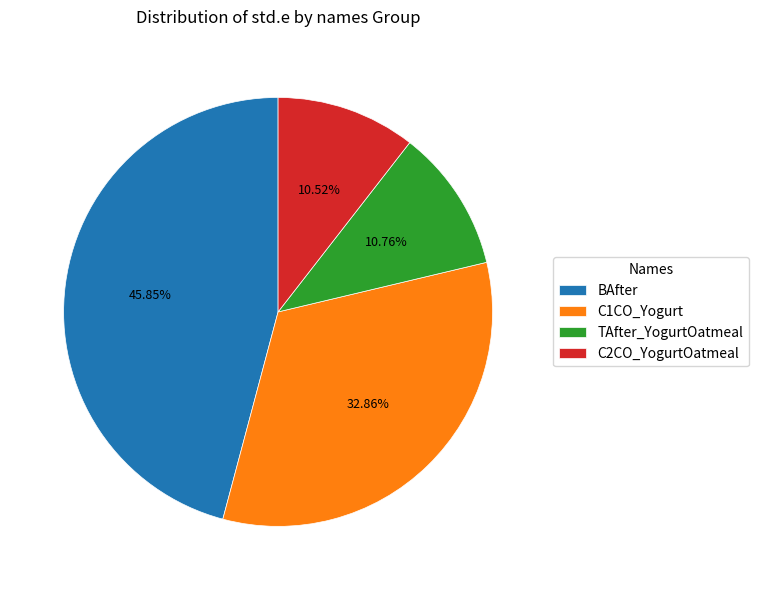

The TAfter_YogurtOatmeal slice represents 1% of the pie. True or false?

False